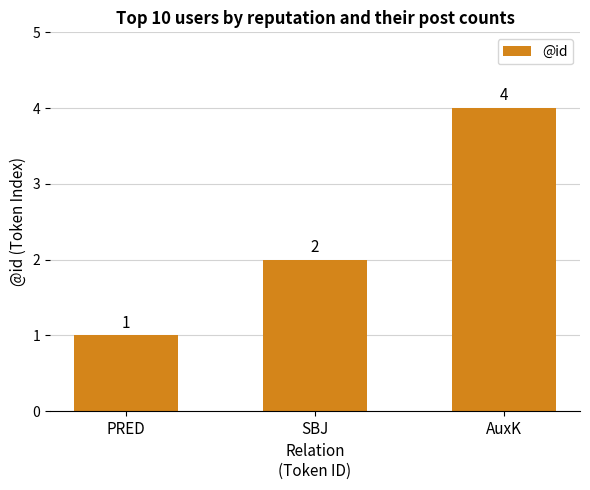

Approximately how many times larger is the value at AuxK compared to SBJ?

2.0